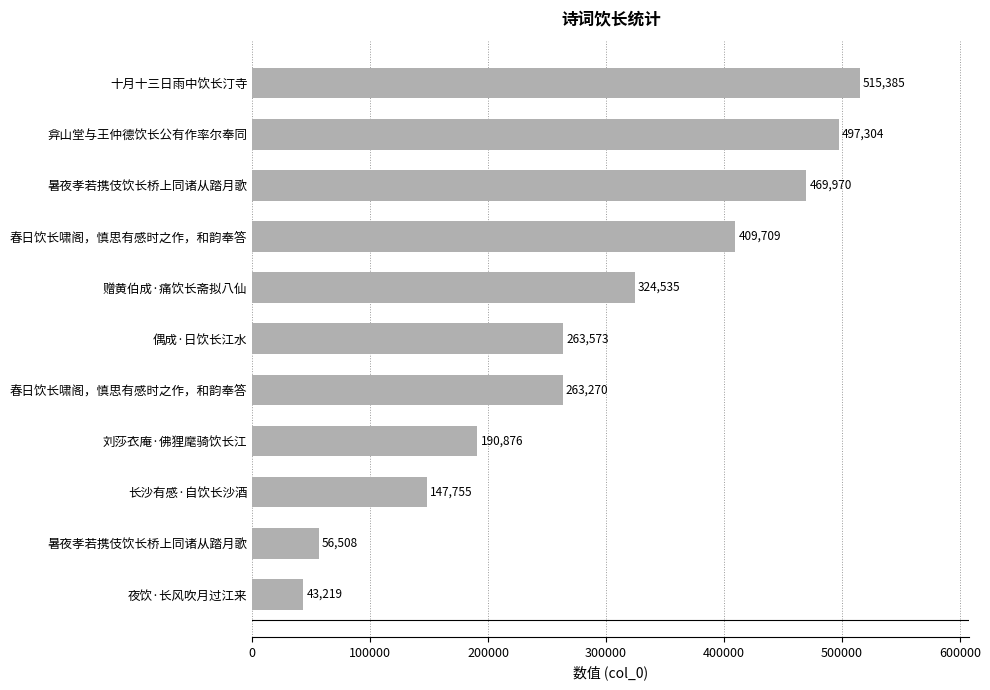

Are the bars horizontal?

Yes